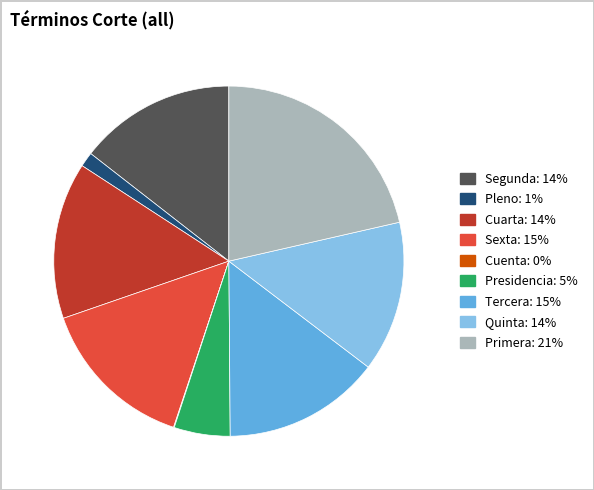

Is there a majority slice in this chart?

No